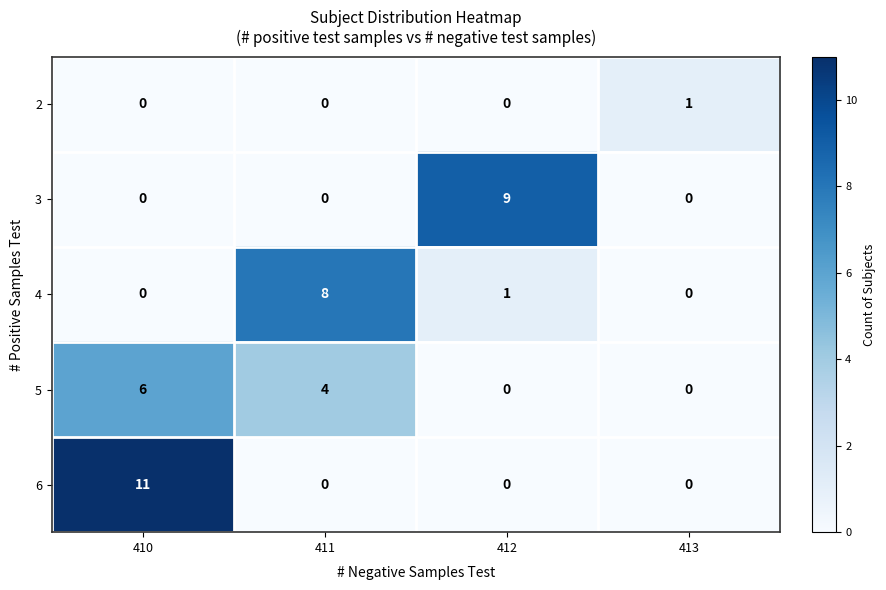

At which label does 2 reach its peak?

413